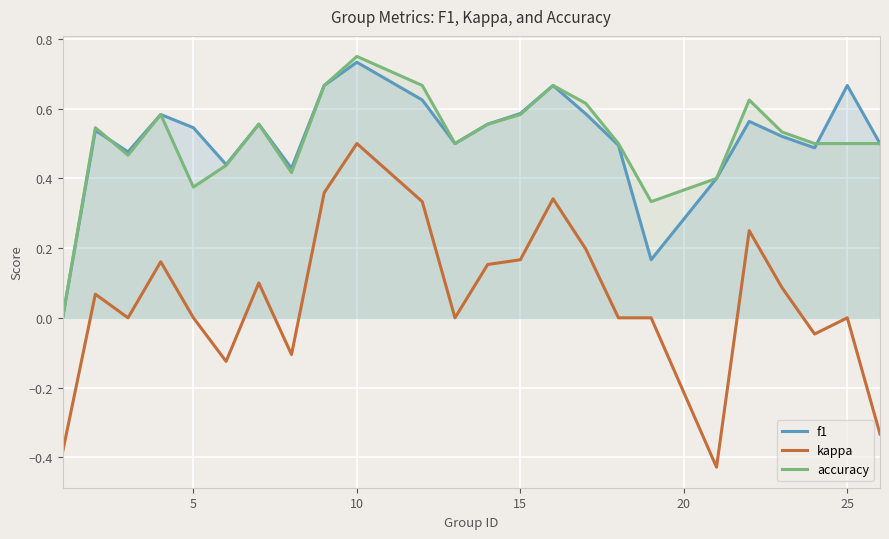

What is the difference between the maximum and second lowest values in the accuracy series?

0.4